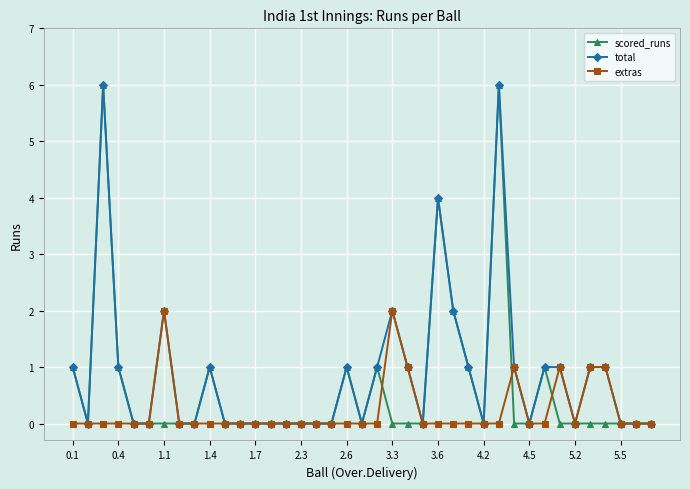

List the series in order of their overall mean, highest first.

total, scored_runs, extras